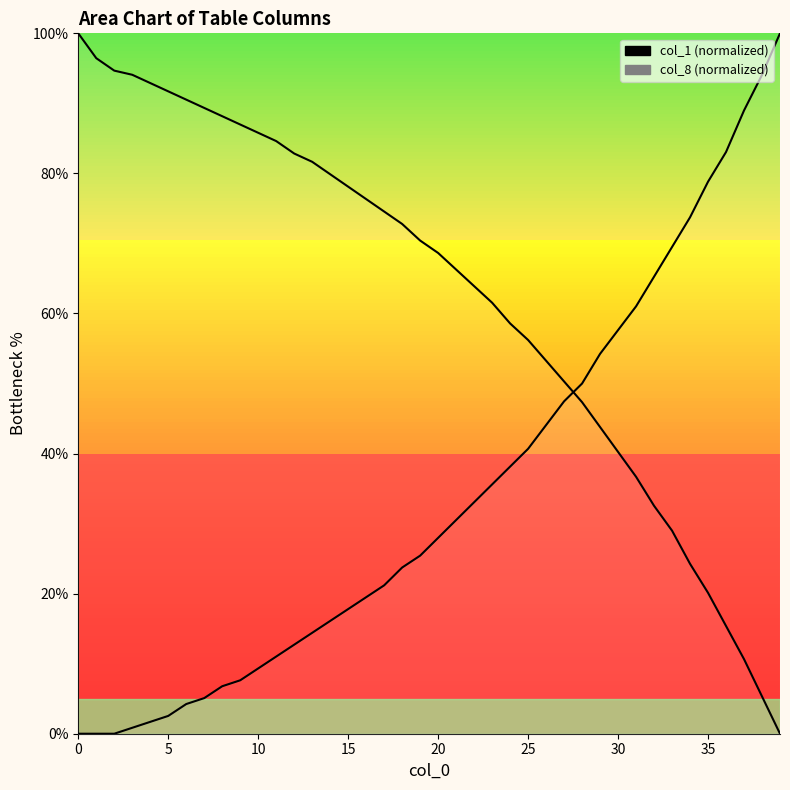

True or false: col_8 has more than 1 interior local peaks.

False